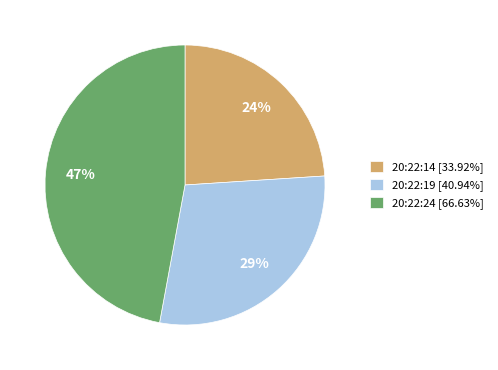

To the nearest percent, what is the combined percentage of 20:22:14 and 20:22:19?

53%